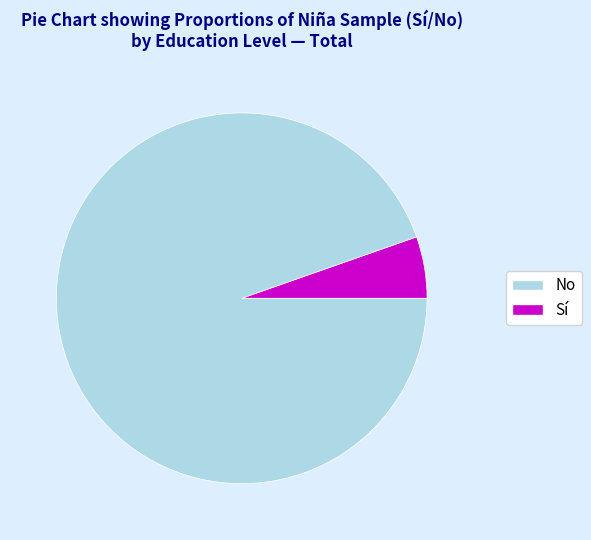

Does any single category account for the majority?

Yes